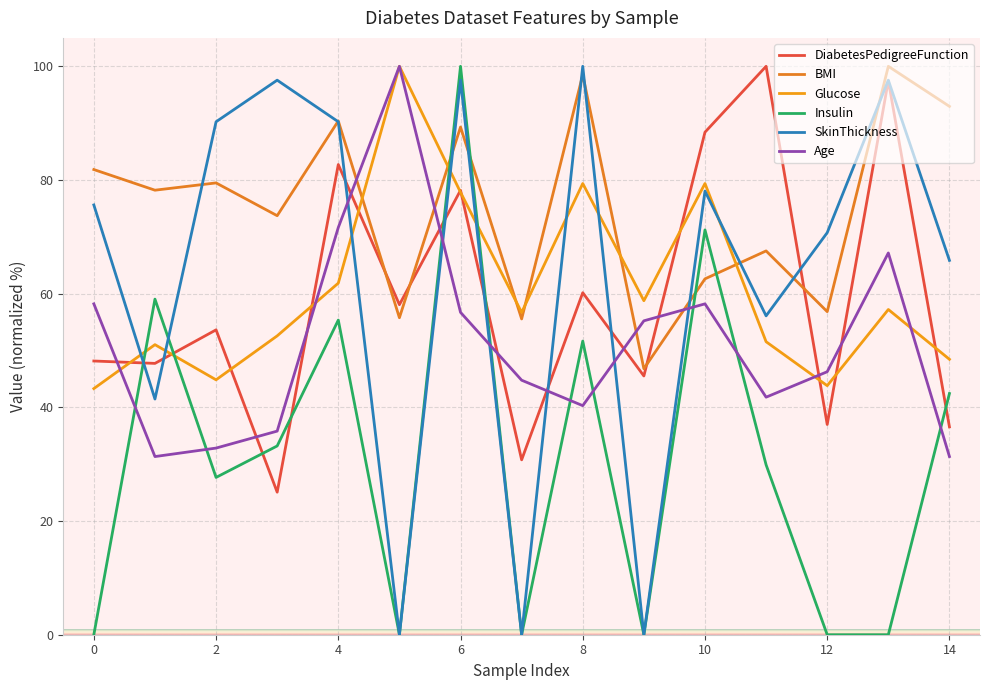

How many times do DiabetesPedigreeFunction and SkinThickness cross each other?

8